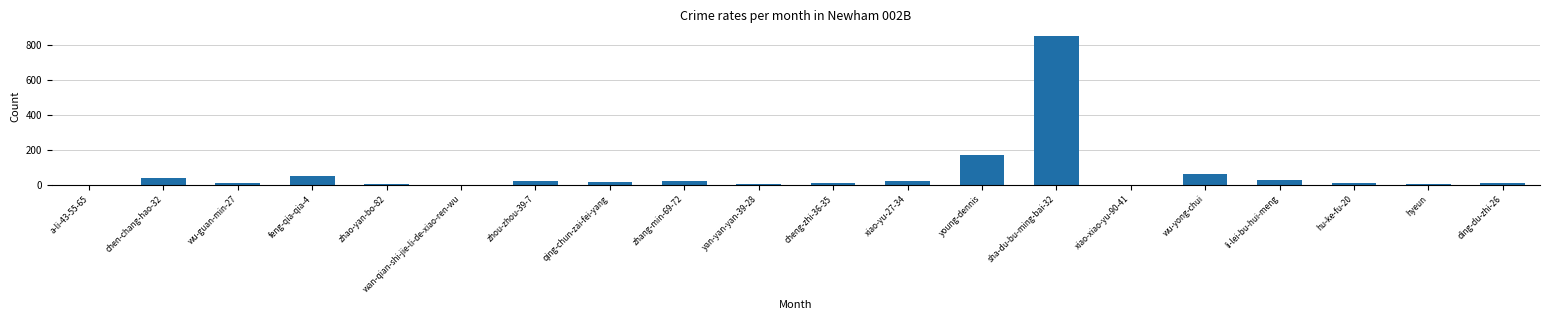

The chart shows a value of 542 at a-li-43-55-65. True or false?

False